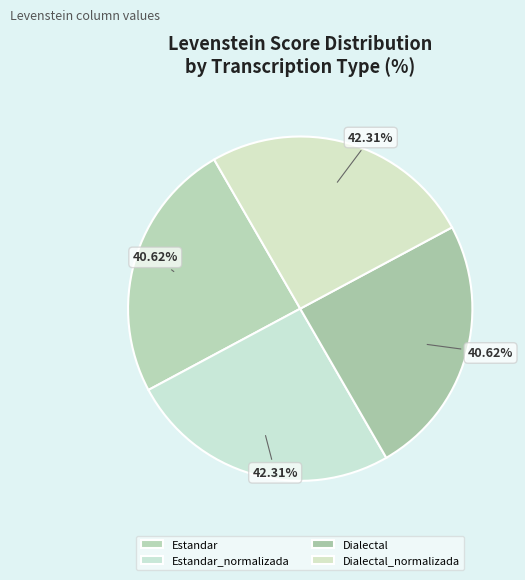

Rank the categories by value from lowest to highest.

Estandar, Dialectal, Estandar_normalizada, Dialectal_normalizada